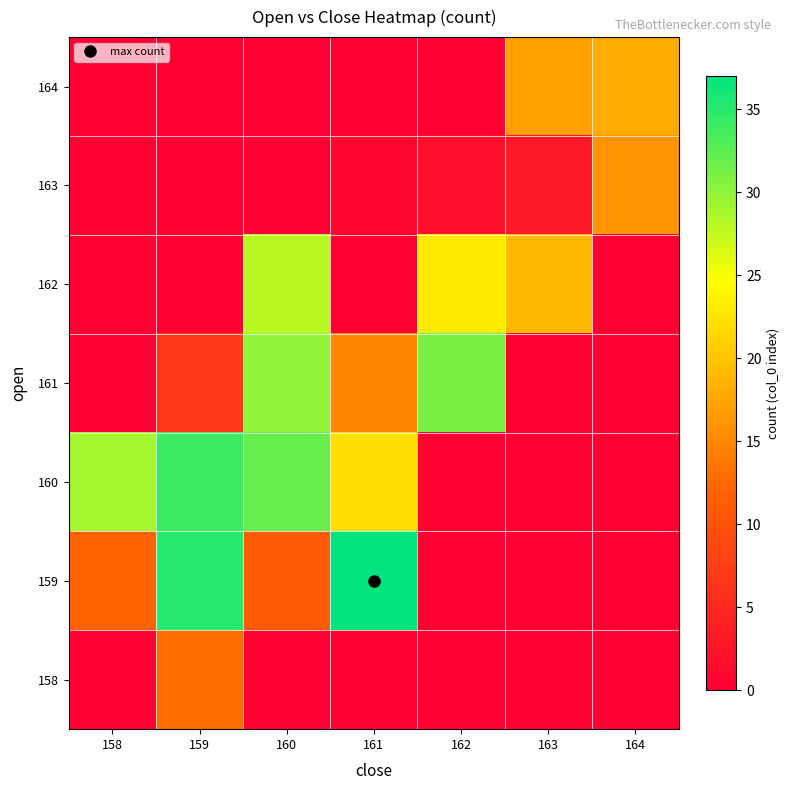

How many data points does each series have?

7